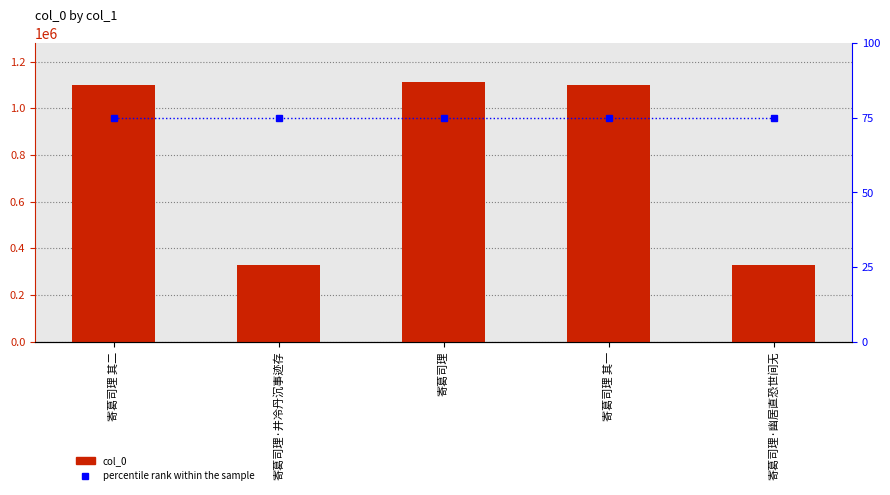

Which series has the widest spread of values?

col_0